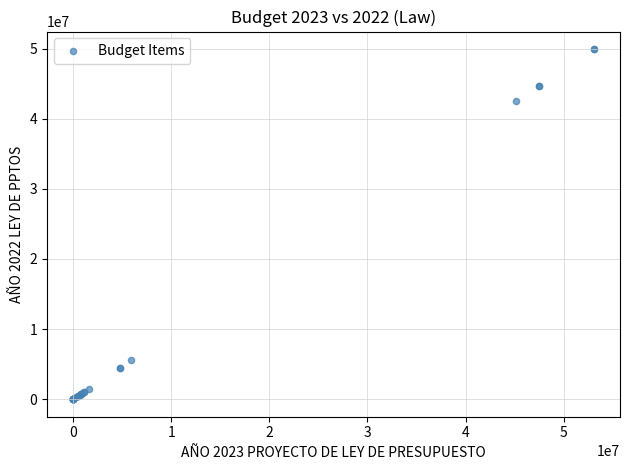

What Y value in the scatter plot is closest to 24968964?

42496711